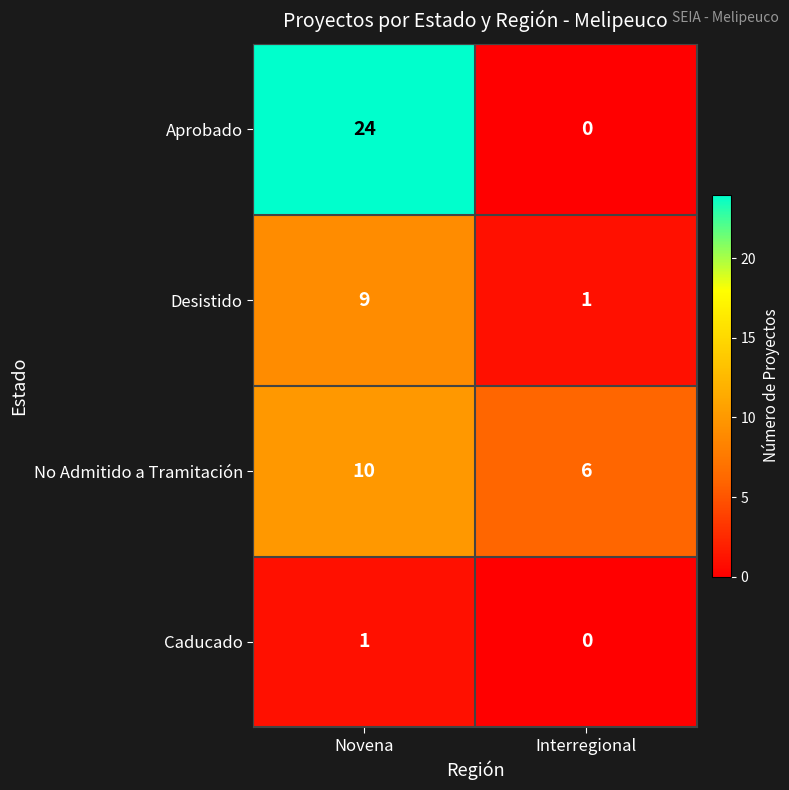

True or false: No Admitido a Tramitación has a value of 6 at Interregional.

True